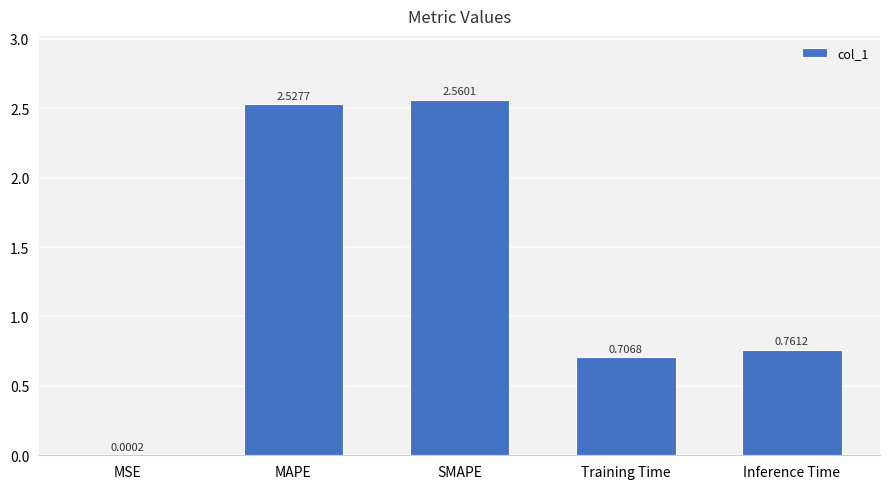

At which category does the chart reach its peak across all series?

SMAPE